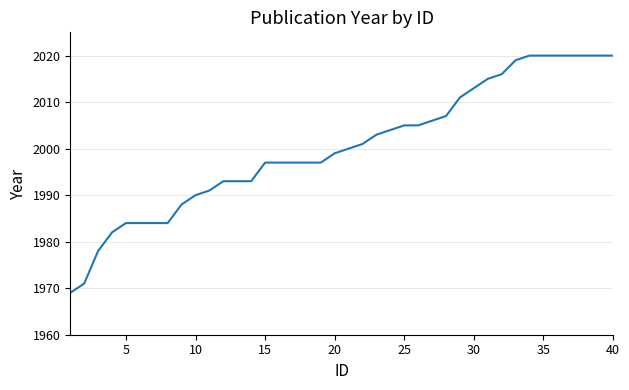

What is the maximum value shown in the chart?

2020